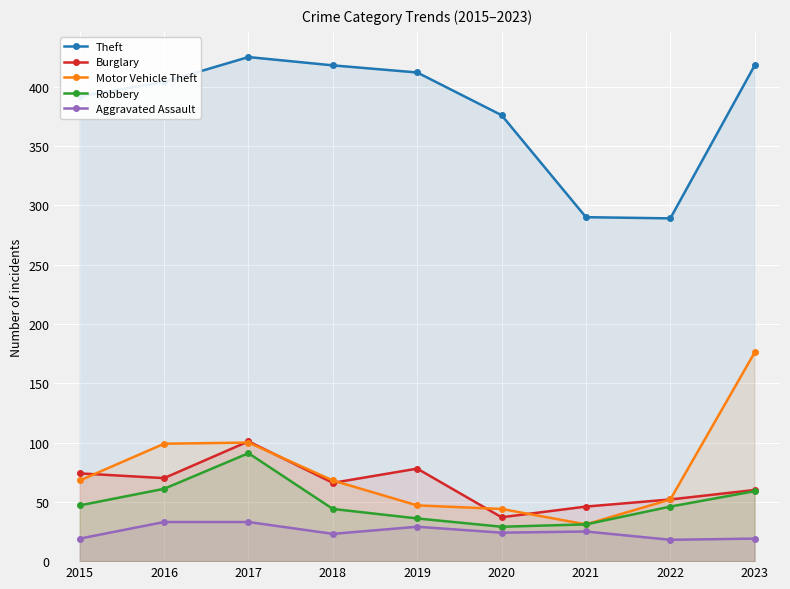

What is the difference between the Theft values at 2023 and 2020?

42